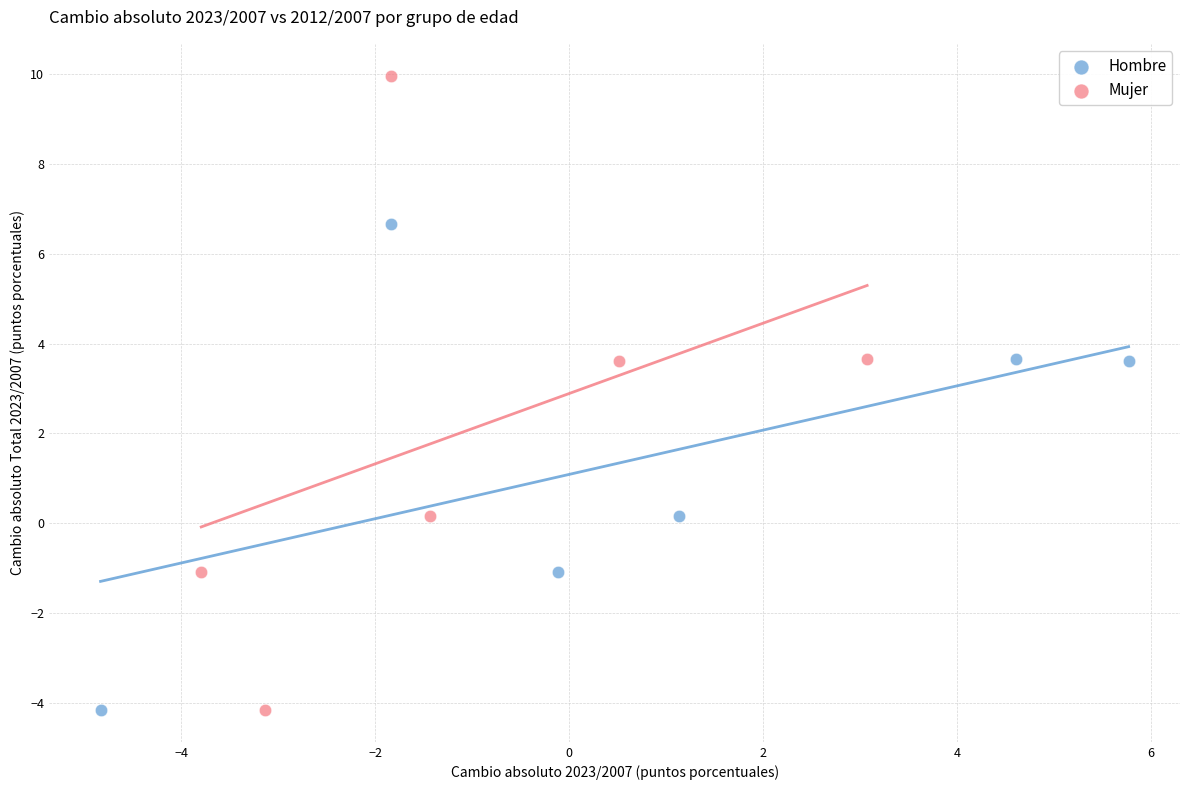

Which series has the largest Y range (max minus min)?

Mujer